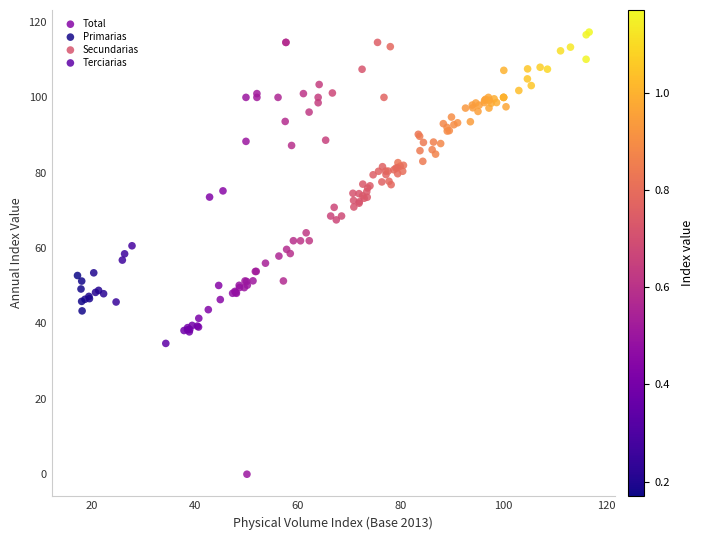

What are all the series names shown in the legend?

Total, Primarias, Secundarias, Terciarias